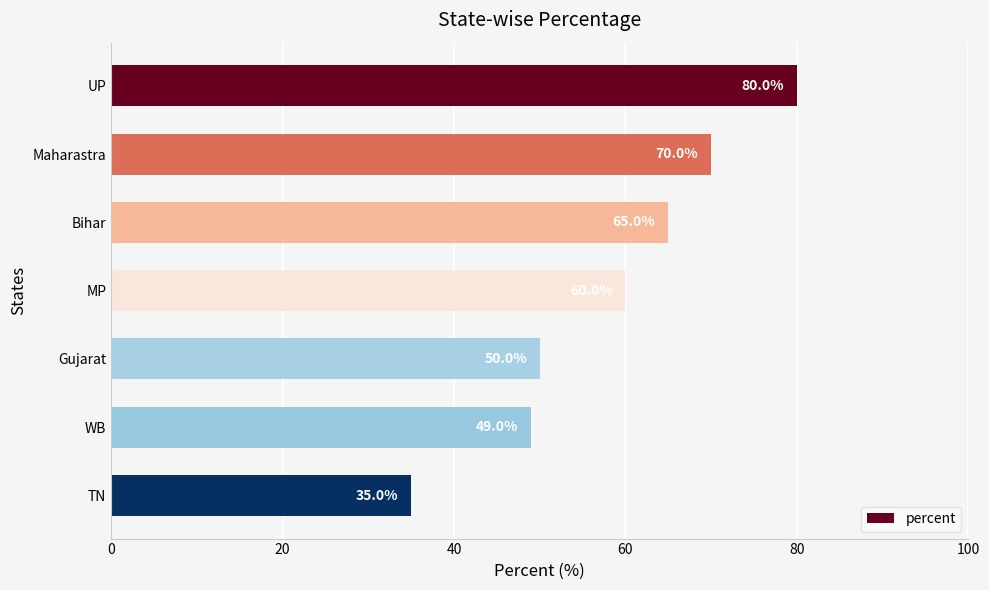

Rank the categories by value from highest to lowest.

UP, Maharastra, Bihar, MP, Gujarat, WB, TN